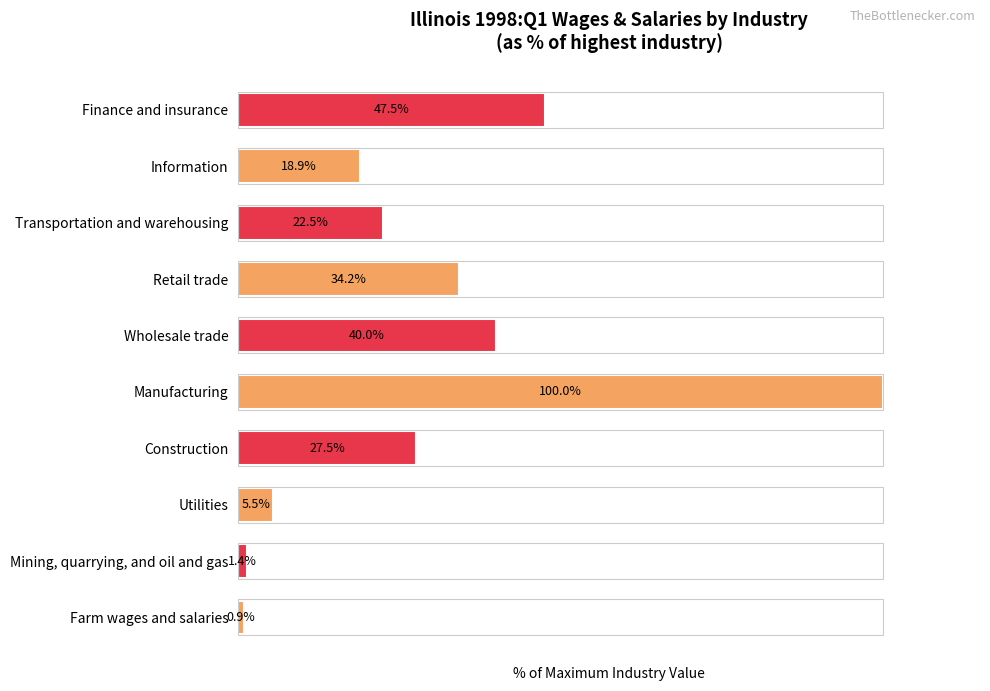

Where is the data nearest to the value 50?

Finance and insurance